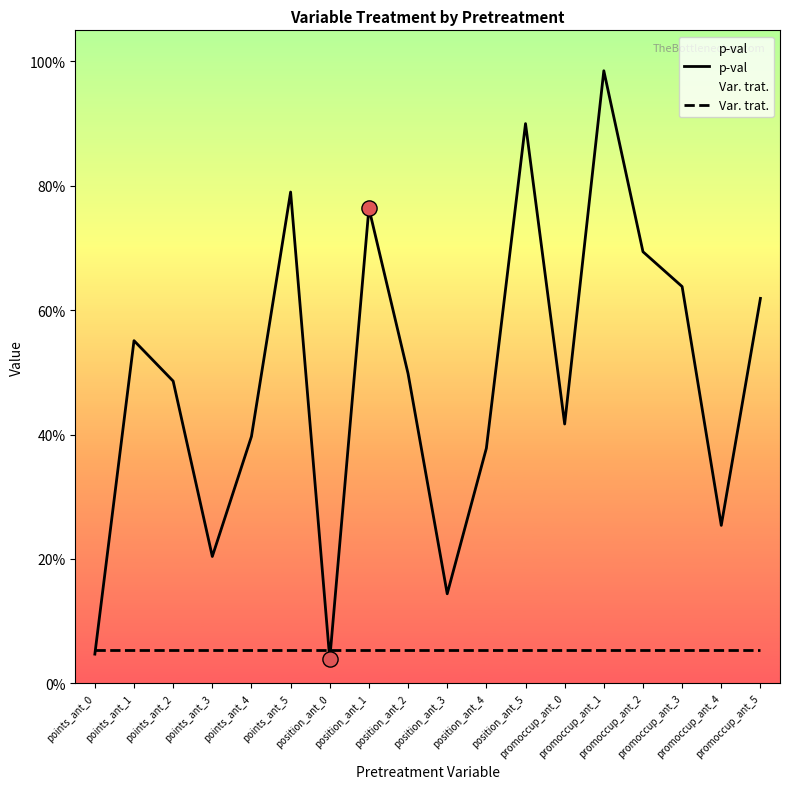

Which series has the widest spread of Y values?

p-val